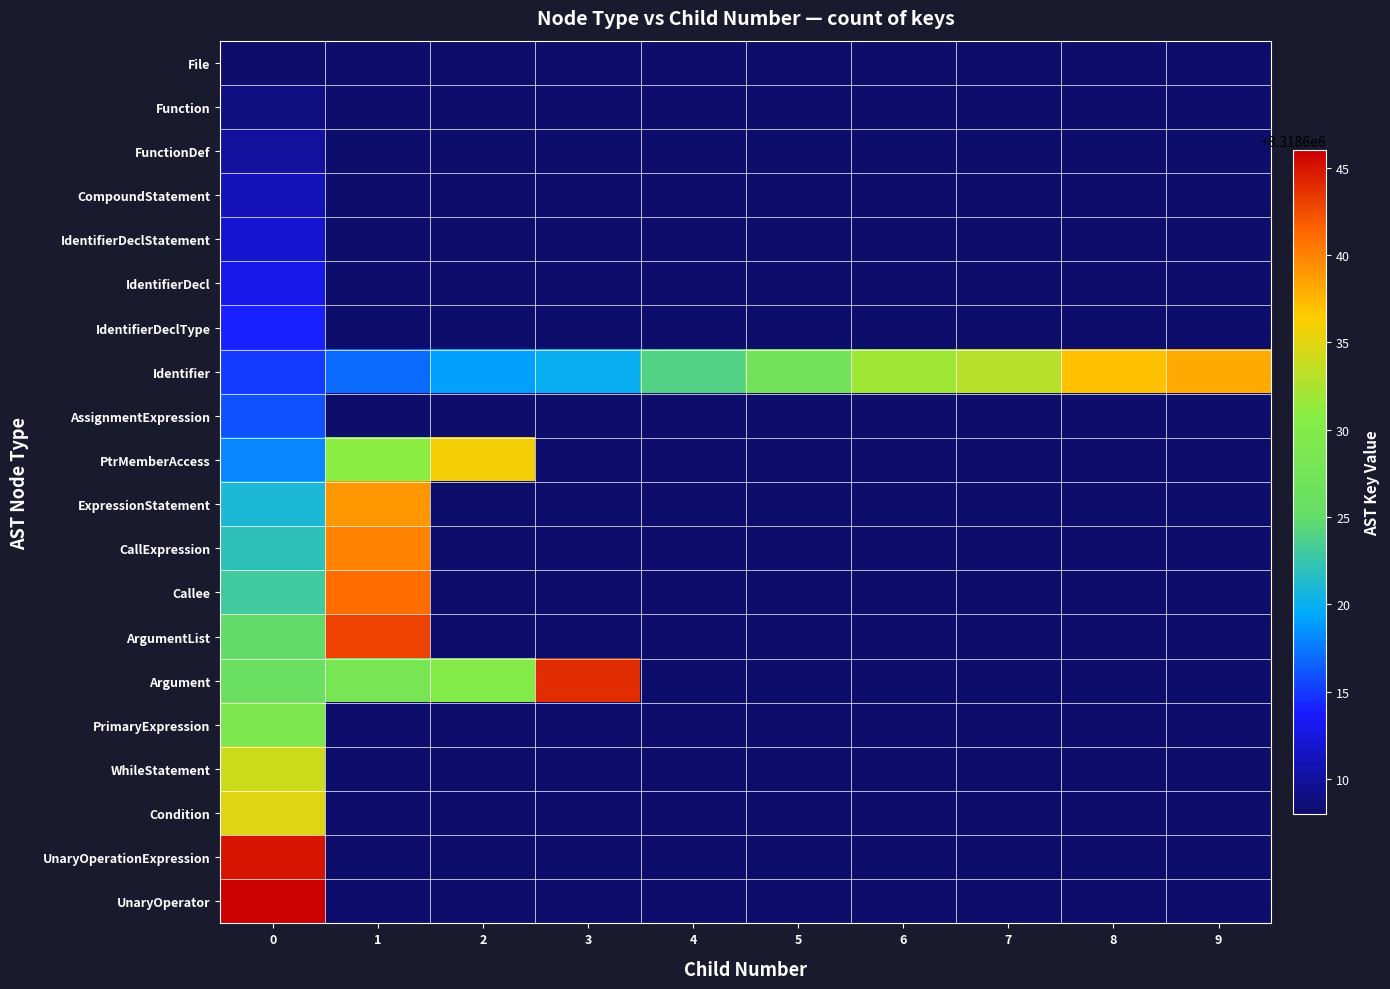

How many distinct data groups are displayed?

20